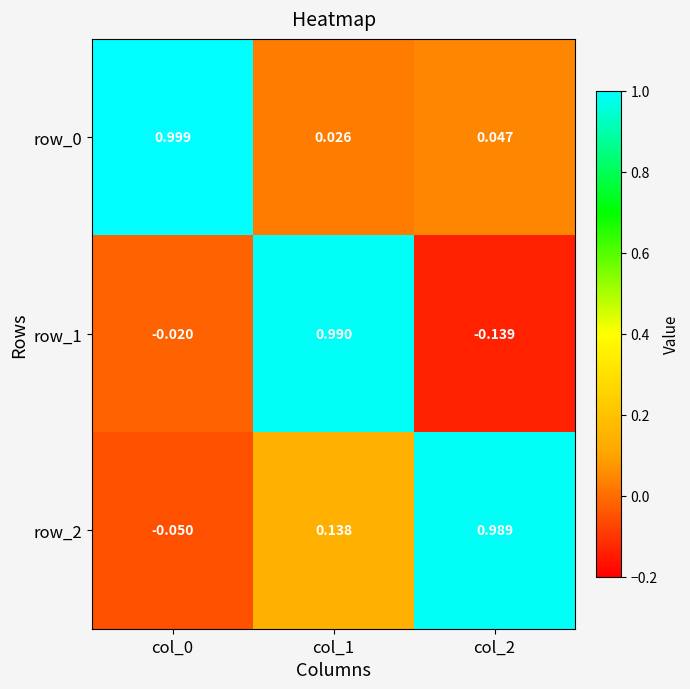

Is the value of row_1 at col_1 greater than the value of row_2 at col_0?

Yes